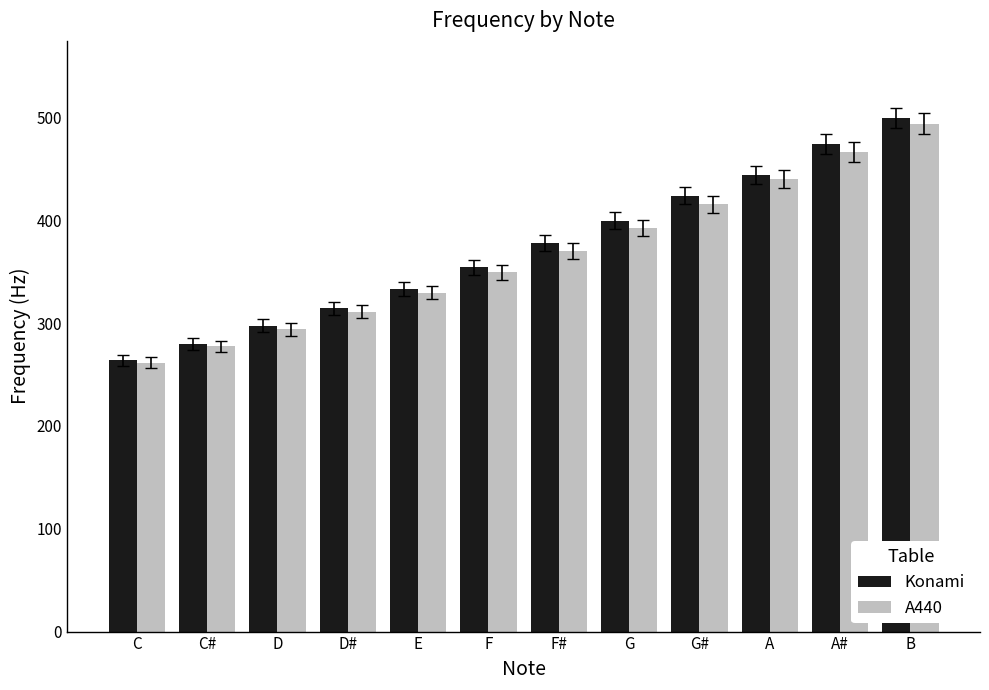

What is the total value across all series at F?

703.2